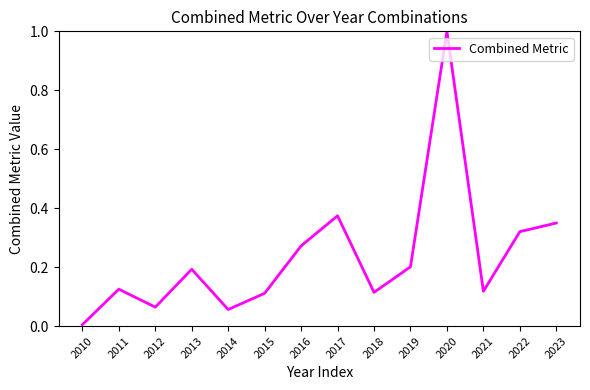

Where is the first local minimum?

2012